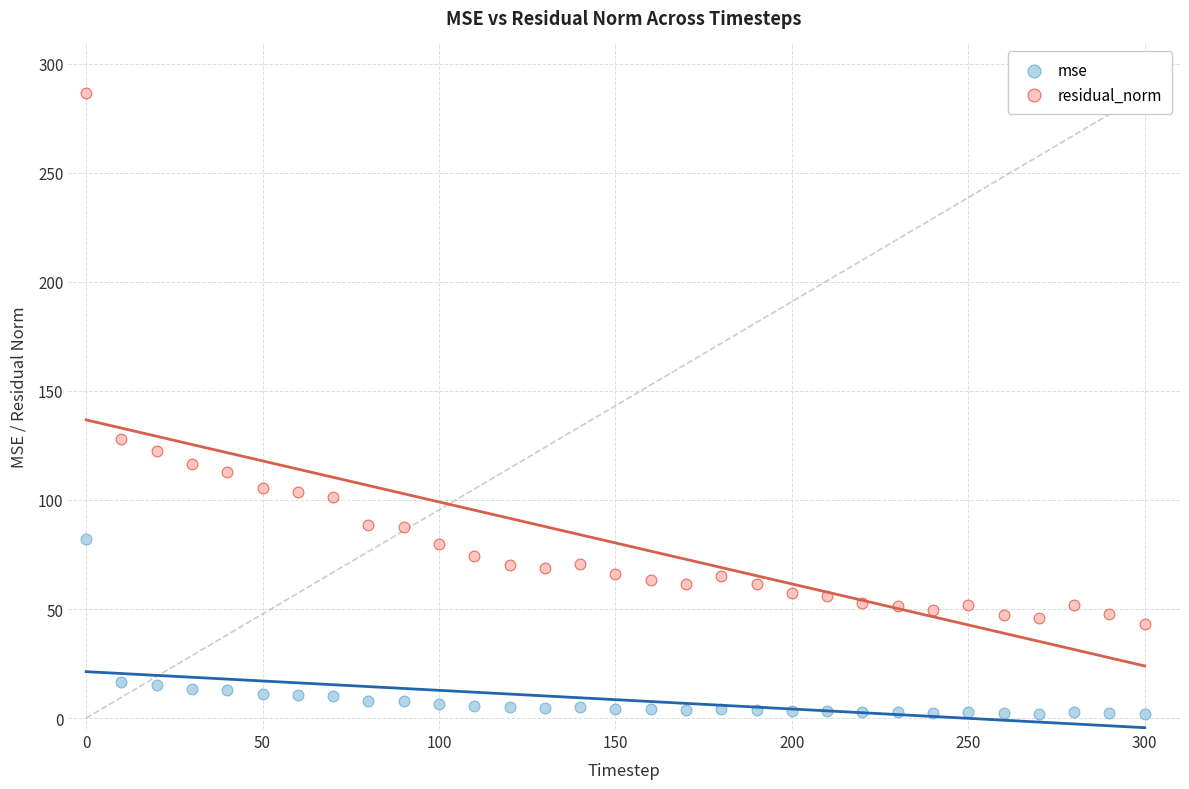

What is the X range (max minus min) for the scatter plot?

300.0